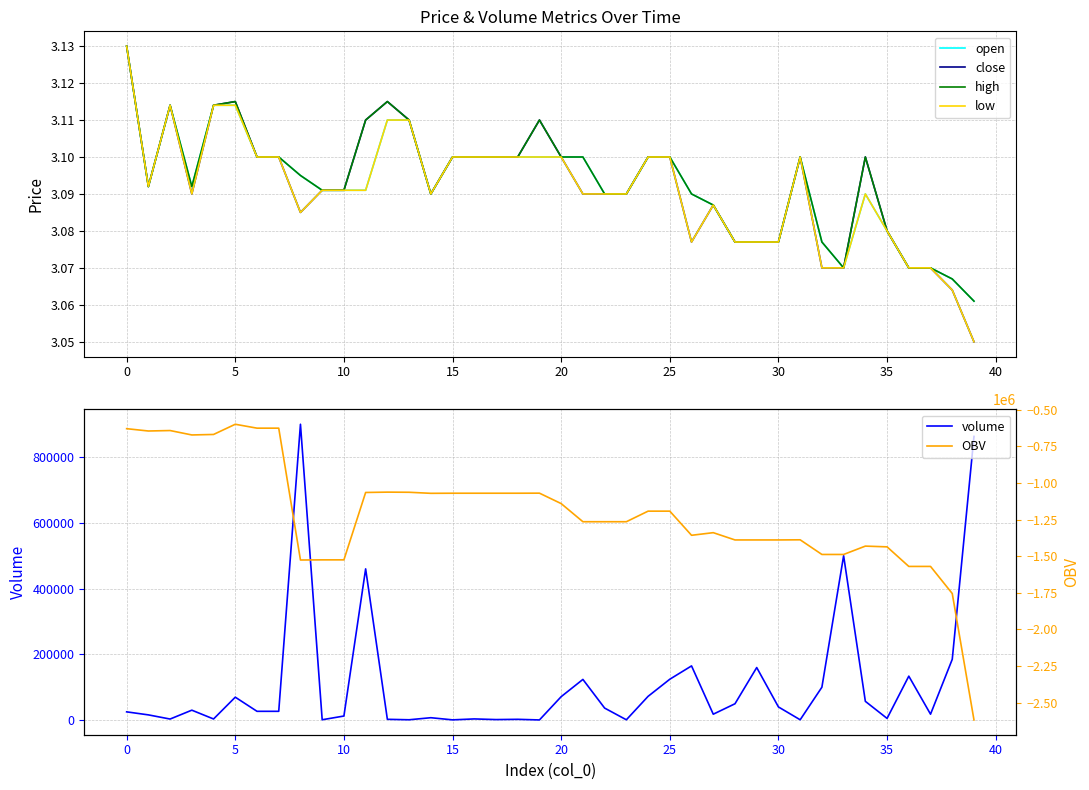

What value does the open series have at 11?

3.1